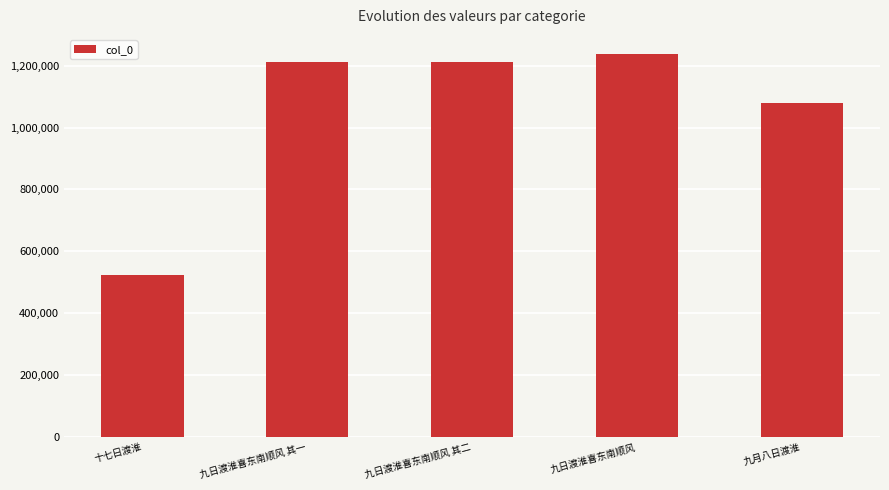

At which category does the chart reach its minimum across all series?

十七日渡淮